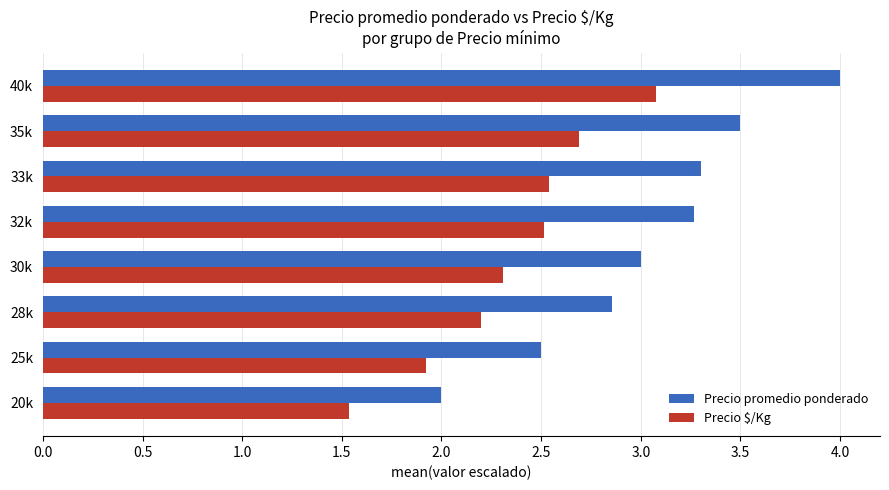

What is the minimum value for Precio promedio ponderado?

2.0